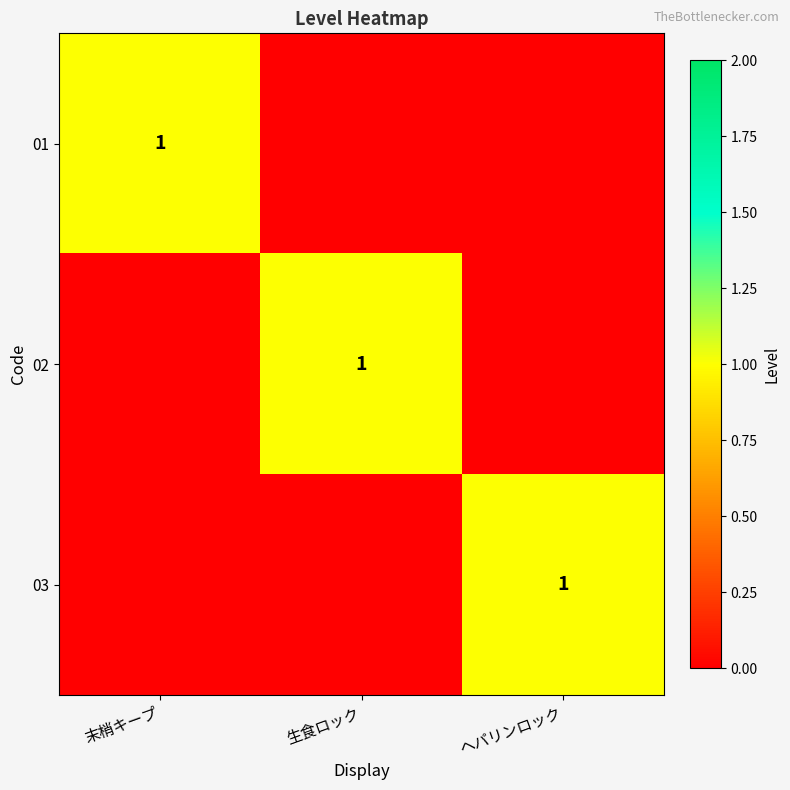

The 03 series shows 2 at ヘパリンロック. True or false?

False